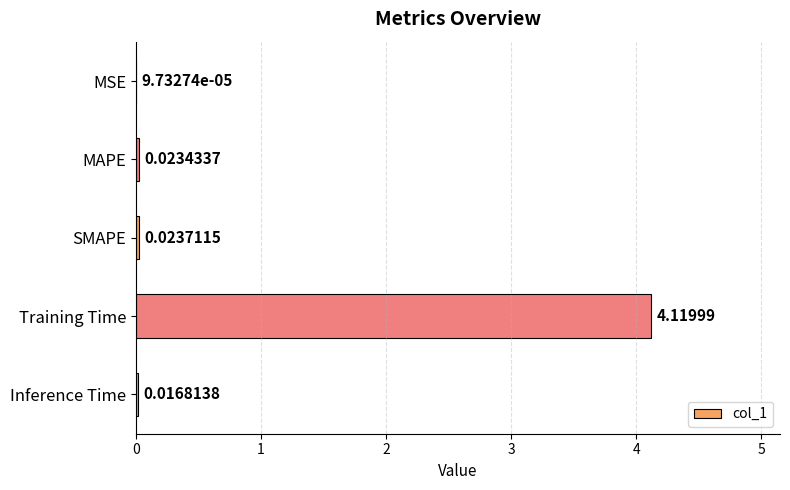

Which category has the highest value across all series?

Training Time